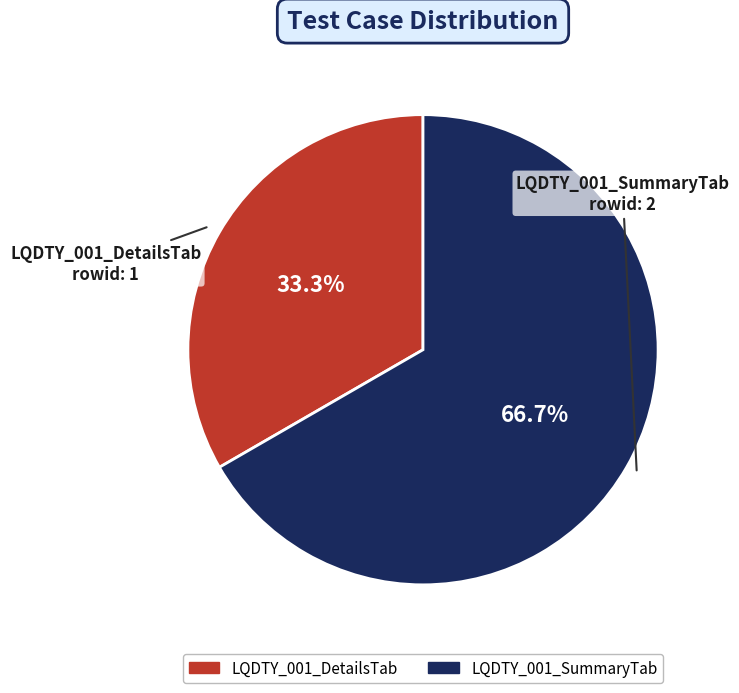

Combined, do LQDTY_001_SummaryTab and LQDTY_001_DetailsTab account for over 50%?

Yes